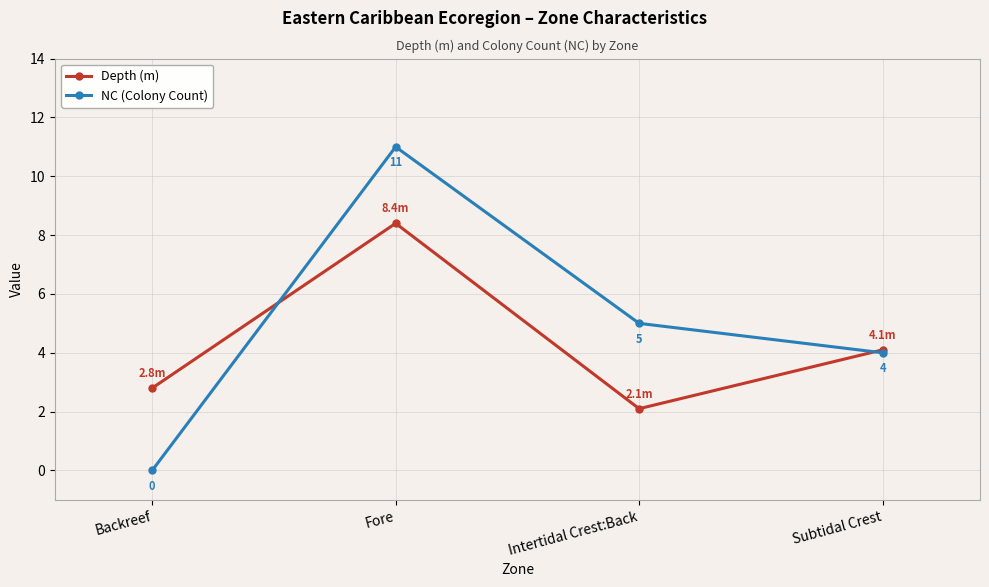

The NC (Colony Count) series shows 7.2 at Fore. True or false?

False